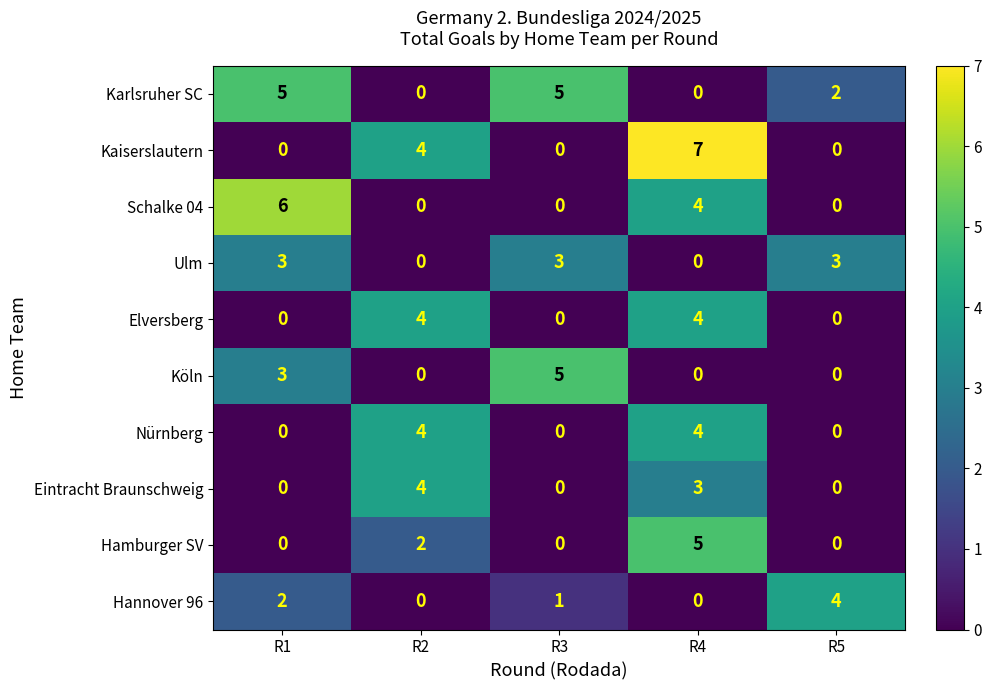

At how many categories does at least one series exceed 1?

5